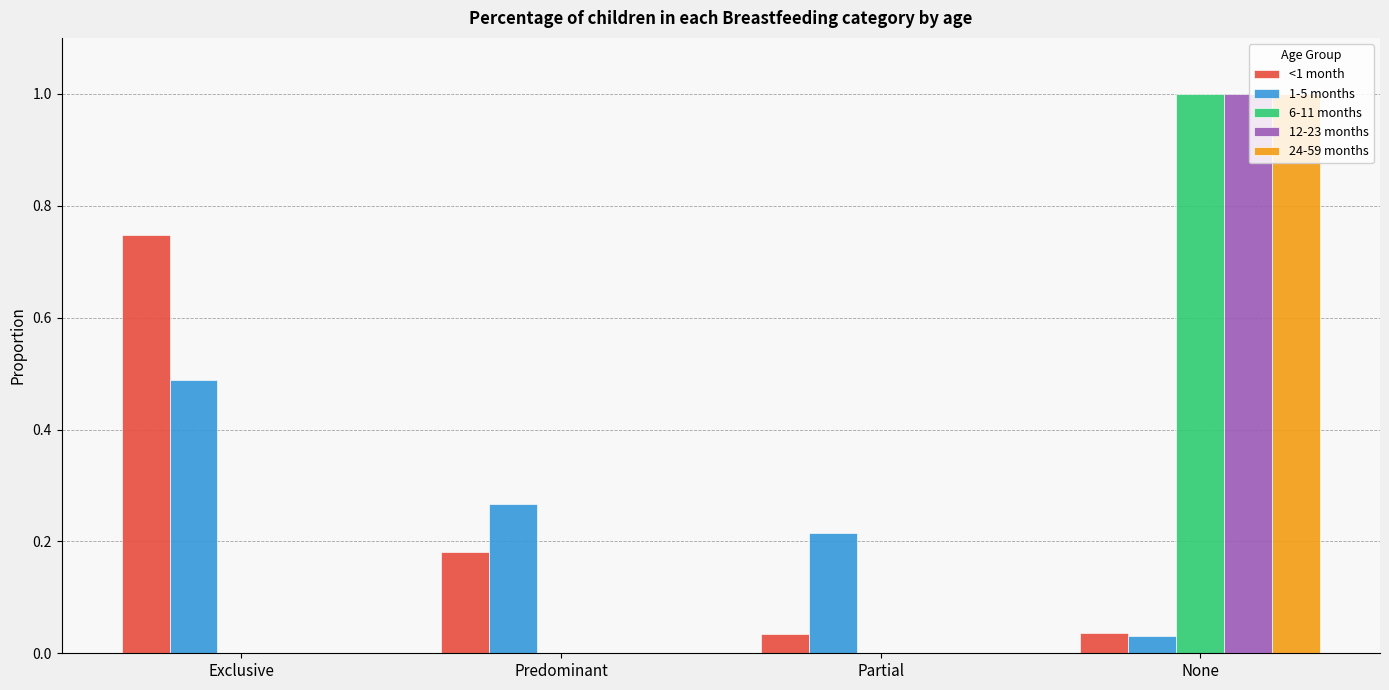

What is the sum of all 12-23 months values?

1.0